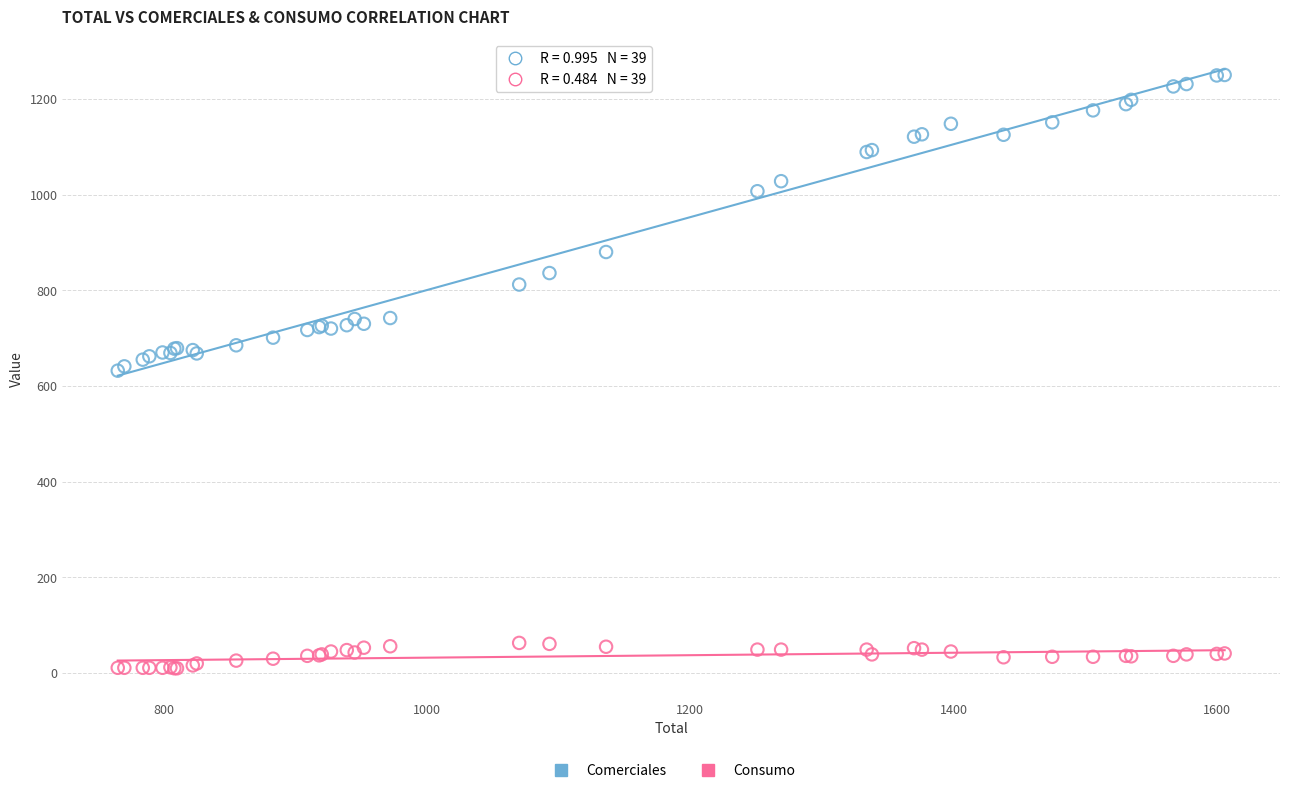

What are all the series names shown in the legend?

Comerciales, Consumo